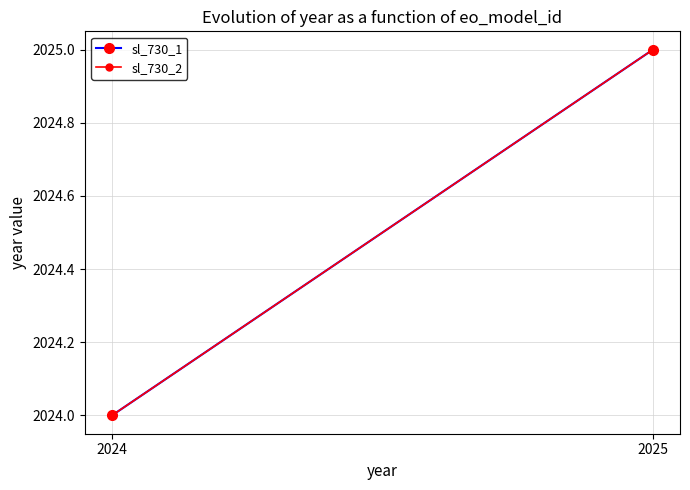

Is the value of sl_730_2 at 2025 greater than the value of sl_730_1 at 2025?

No